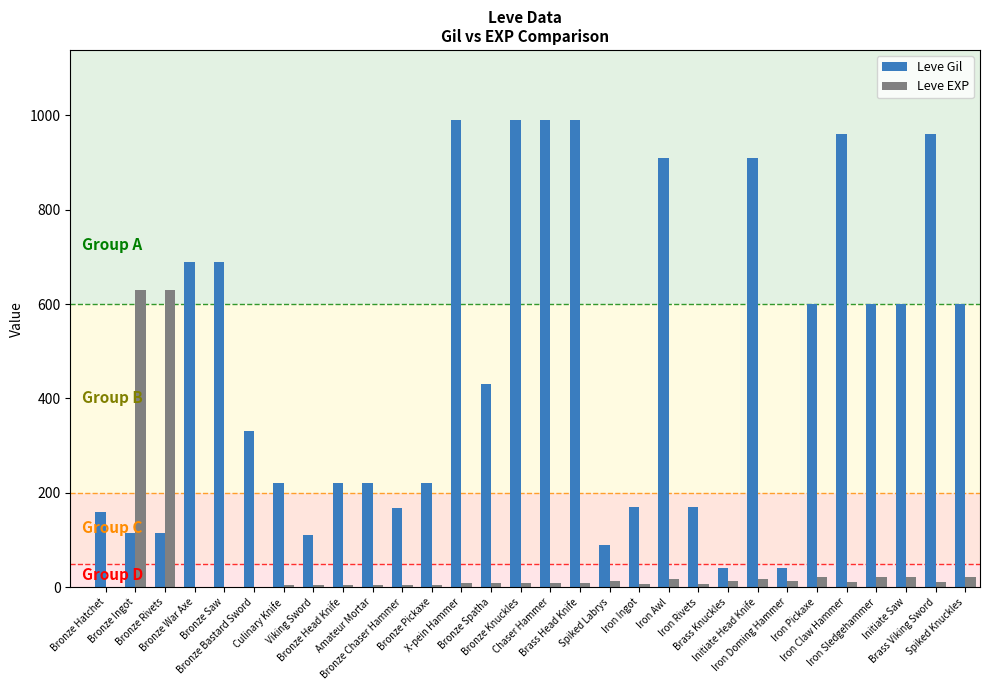

Which series has the largest total across all categories?

Leve Gil